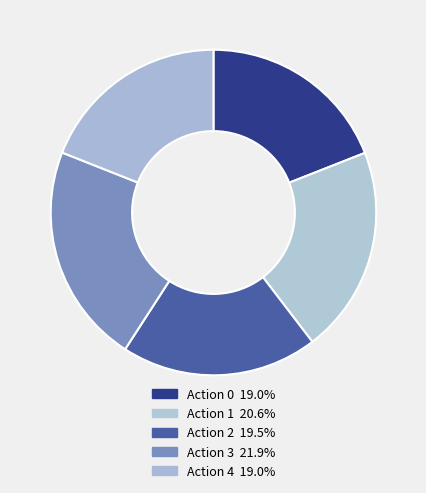

How much of the chart is everything except Action 3?

78.2%